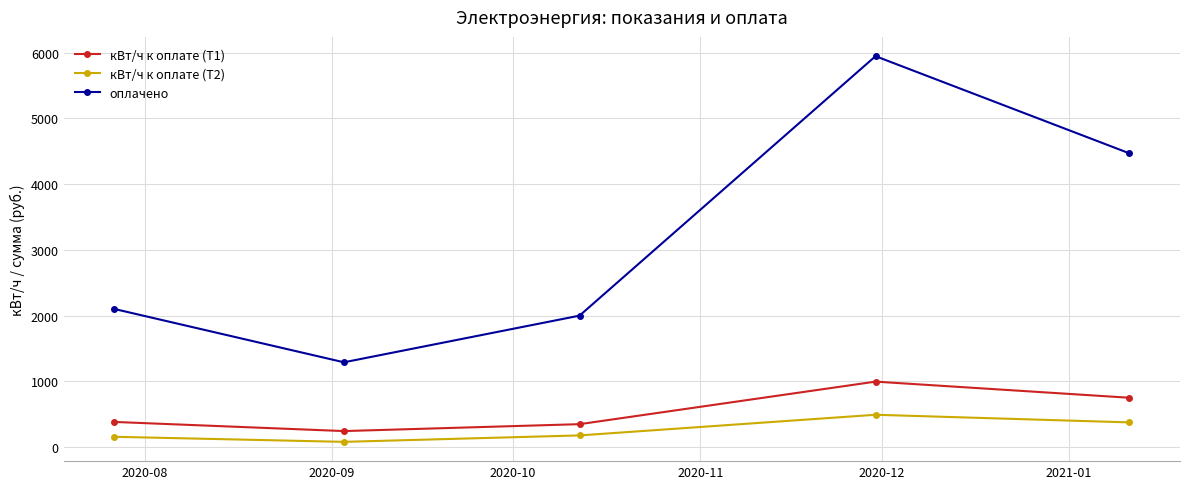

What is the value of the оплачено point at the 4th from the left?

5945.8